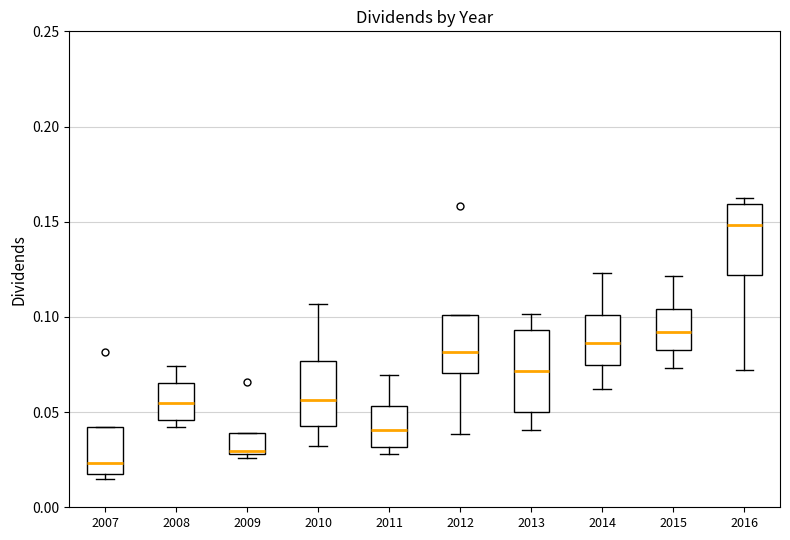

Comparing the boxes themselves (not the whiskers), which one is the tallest?

2013